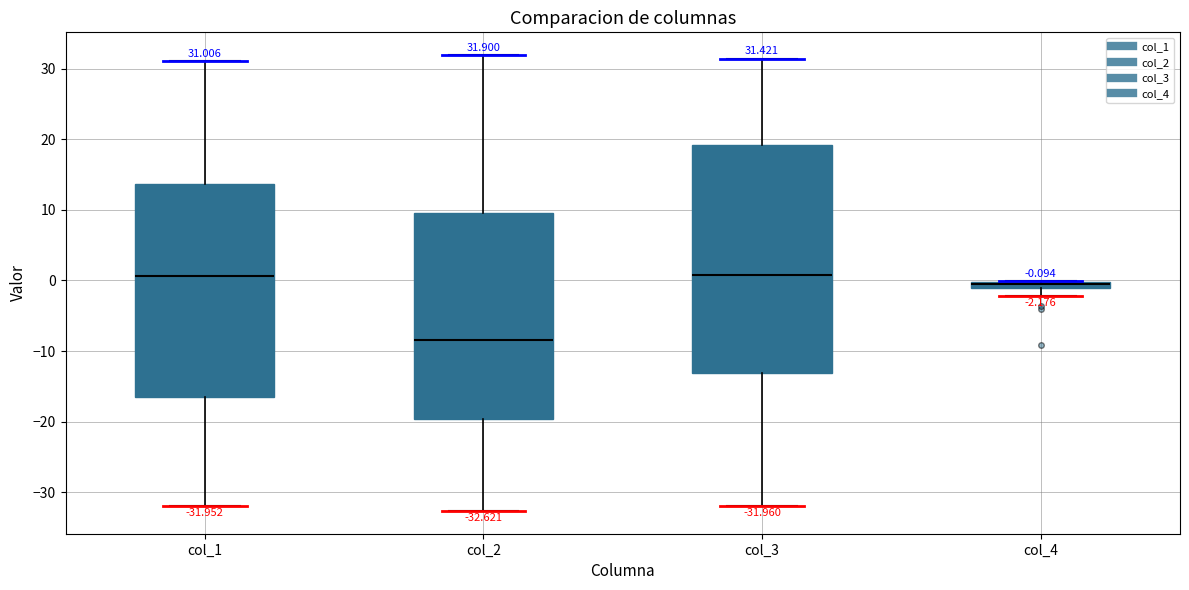

Comparing the boxes themselves (not the whiskers), which one is the tallest?

col_3